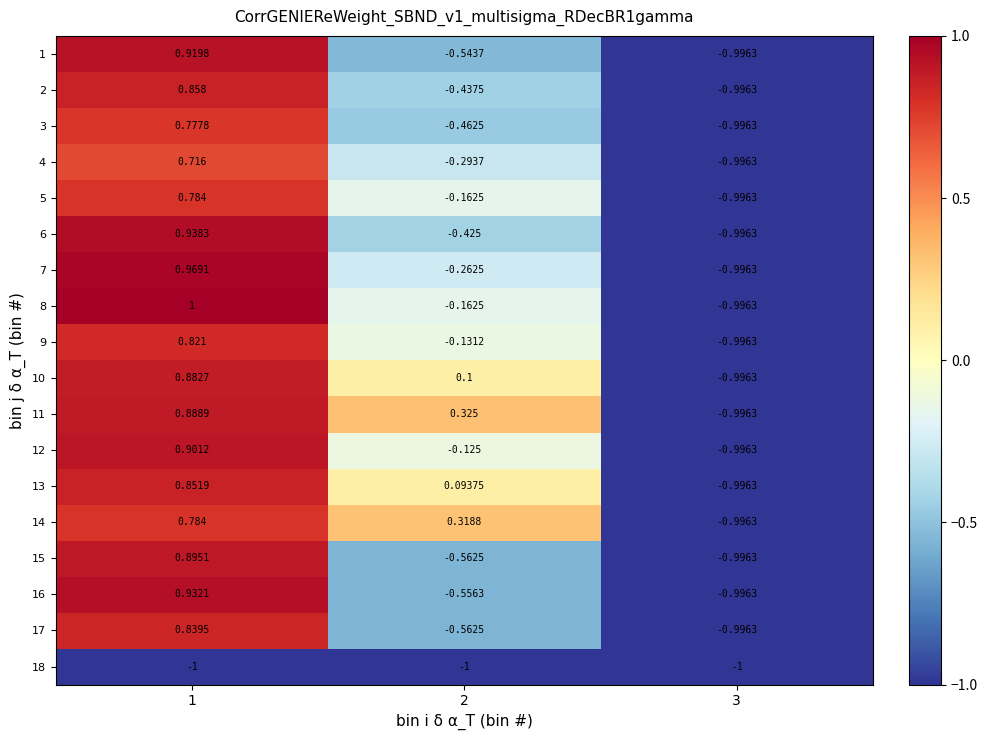

How many values in 14 are below zero?

1